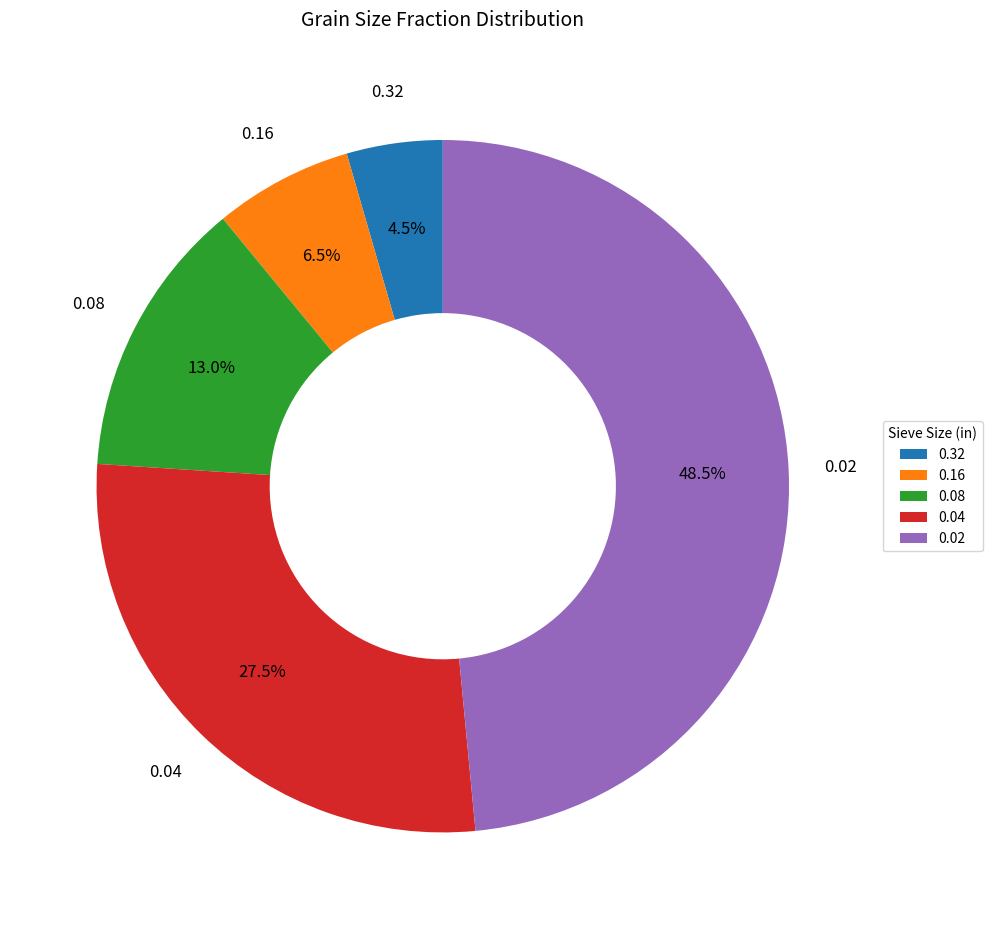

Which has a higher value, 0.04 or 0.32?

0.04